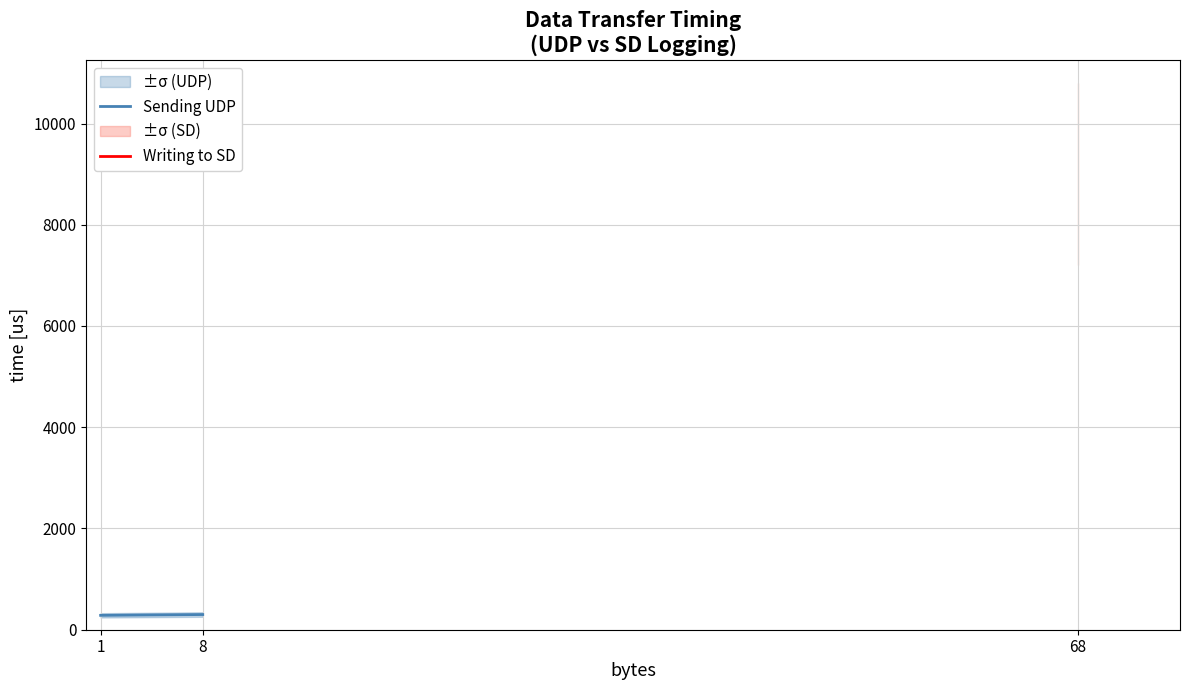

What is the sum of all values?

584